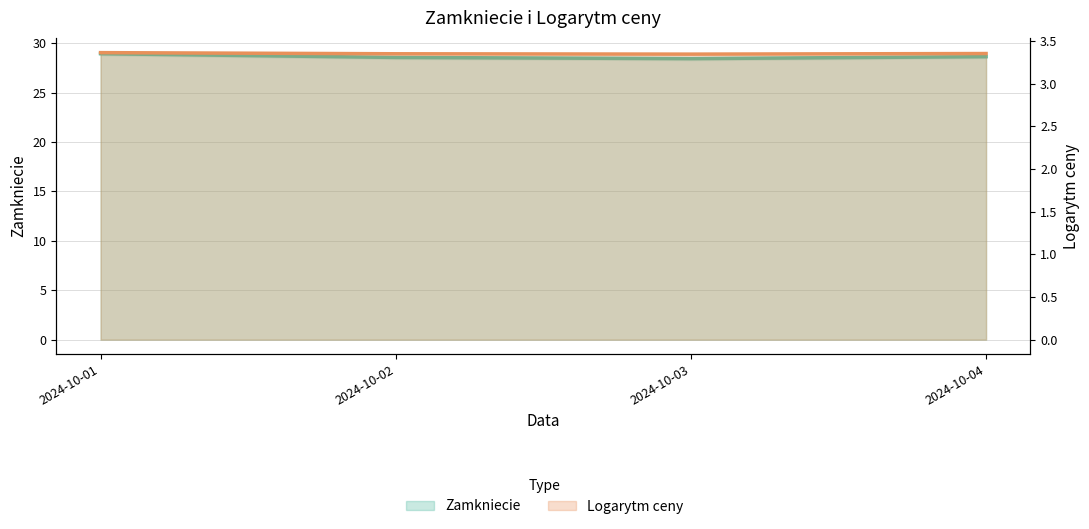

The Logarytm ceny series shows 5.9 at 2024-10-02. True or false?

False